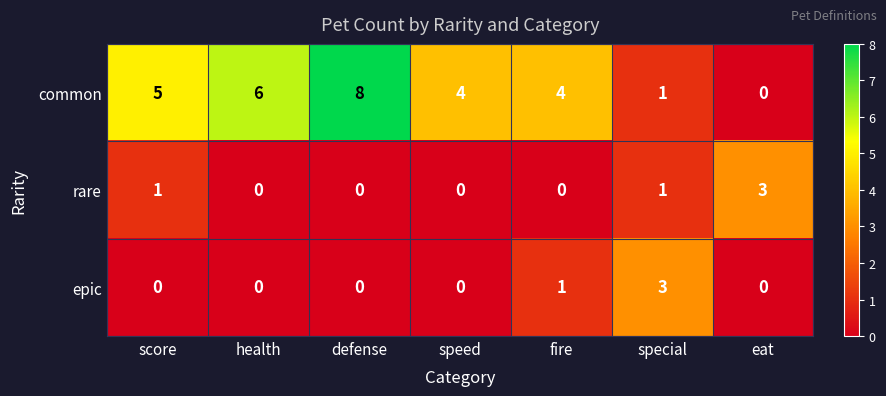

Reading left to right, what are all the values shown in this chart?

common: score=5	health=6	defense=8	speed=4	fire=4	special=1	eat=0
rare: score=1	health=0	defense=0	speed=0	fire=0	special=1	eat=3
epic: score=0	health=0	defense=0	speed=0	fire=1	special=3	eat=0